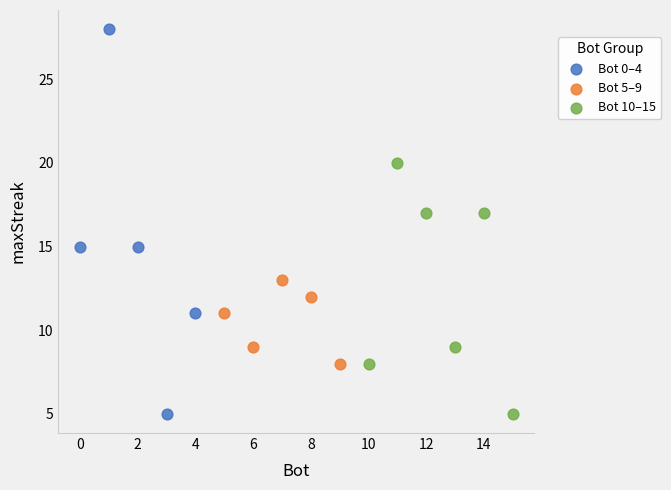

Which series contains the highest Y value?

Bot 0–4